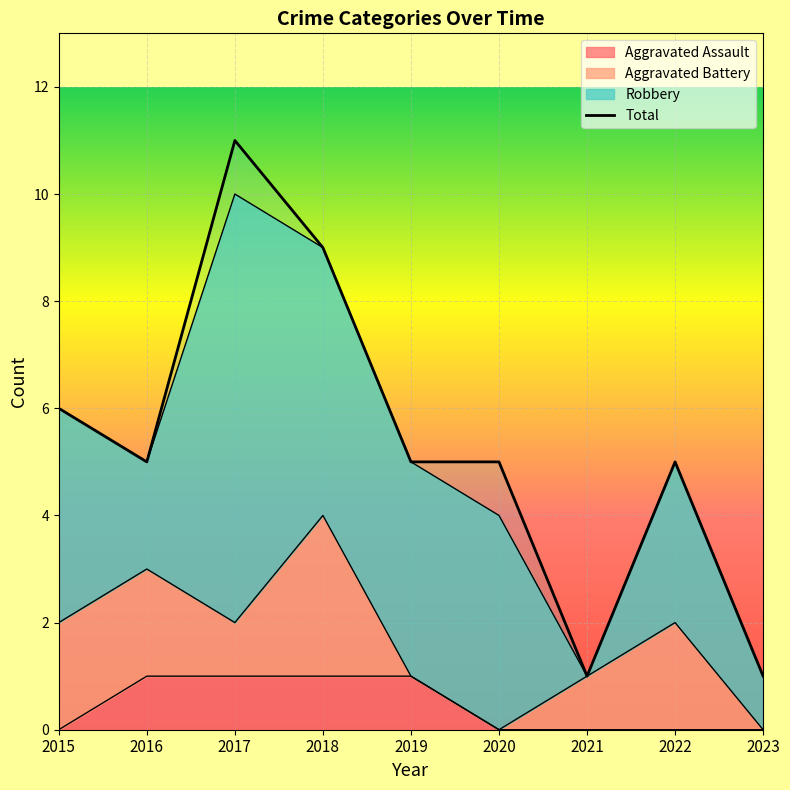

Which series has the largest total across all categories?

Total